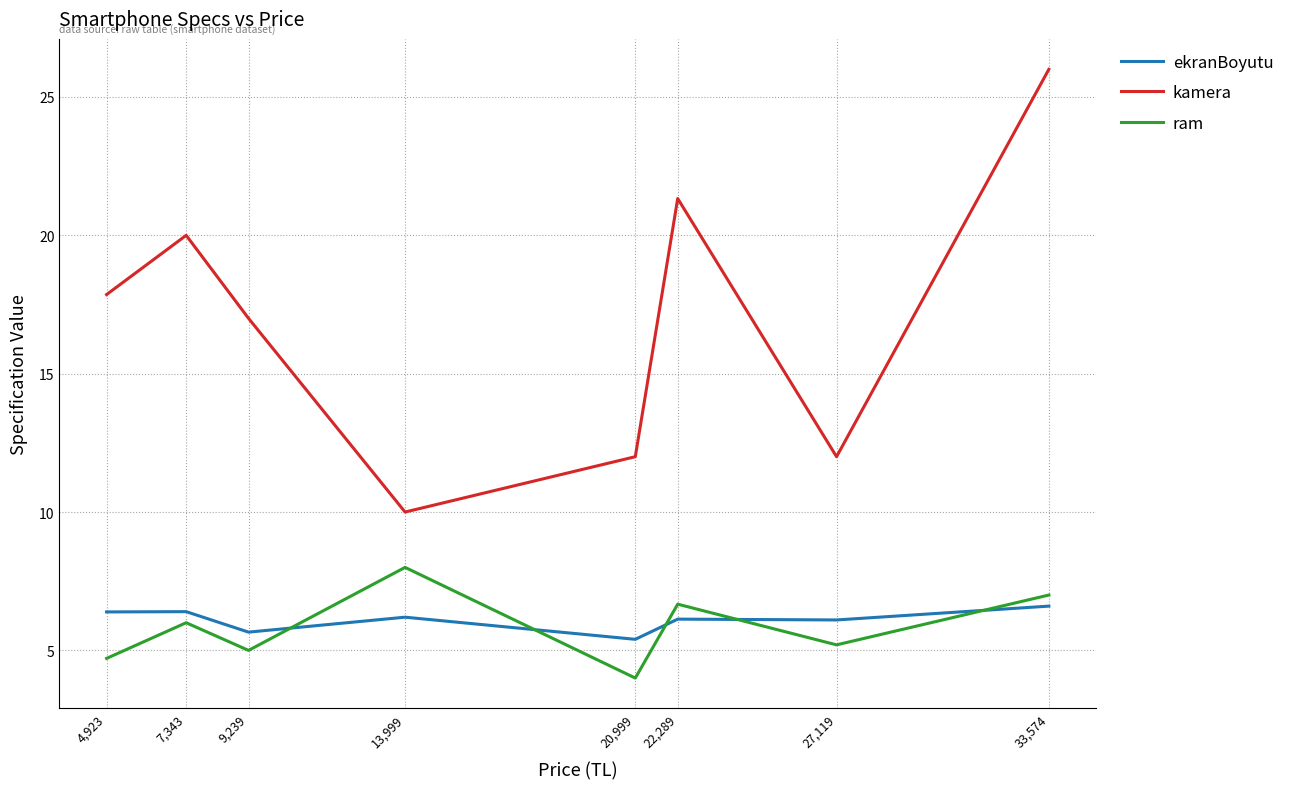

What is the sum of all ekranBoyutu values?

48.9